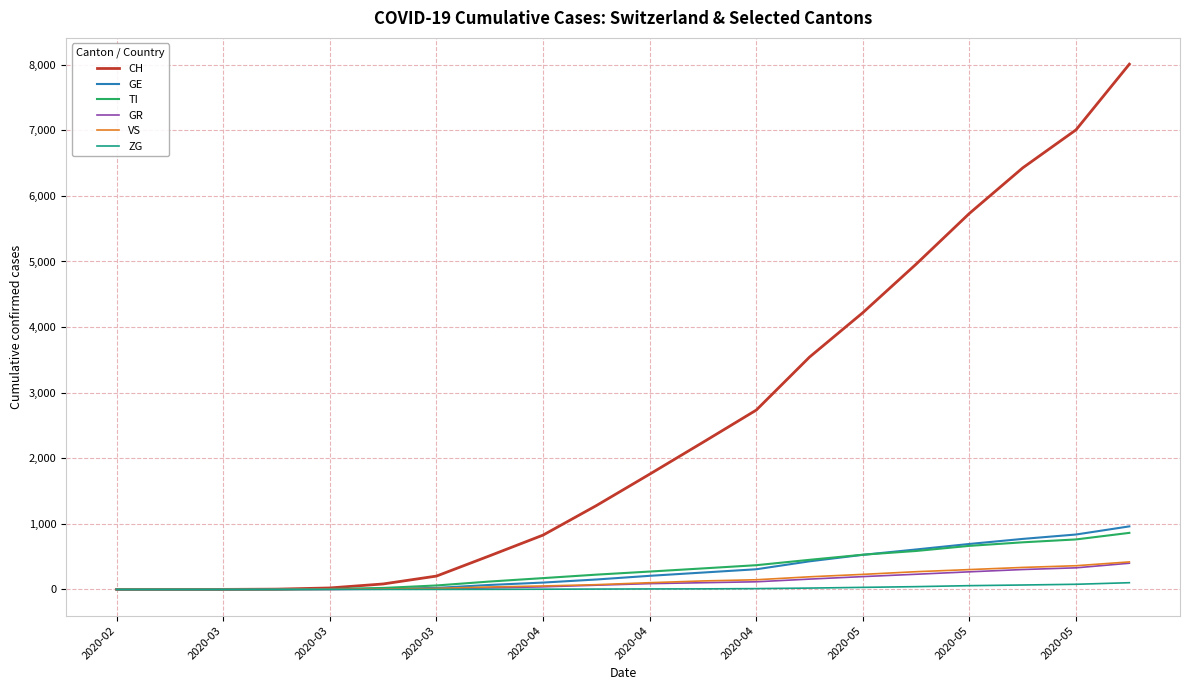

Which series has the widest spread of values?

CH